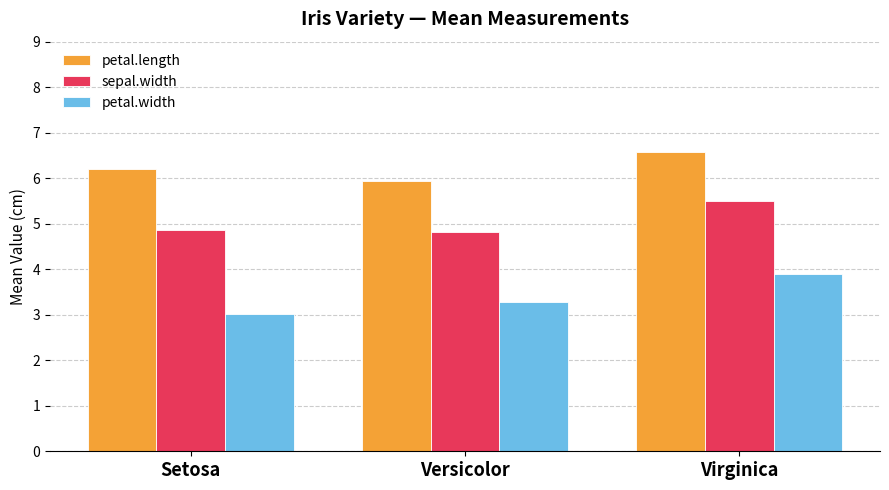

Read the sepal.width value at Virginica.

5.5